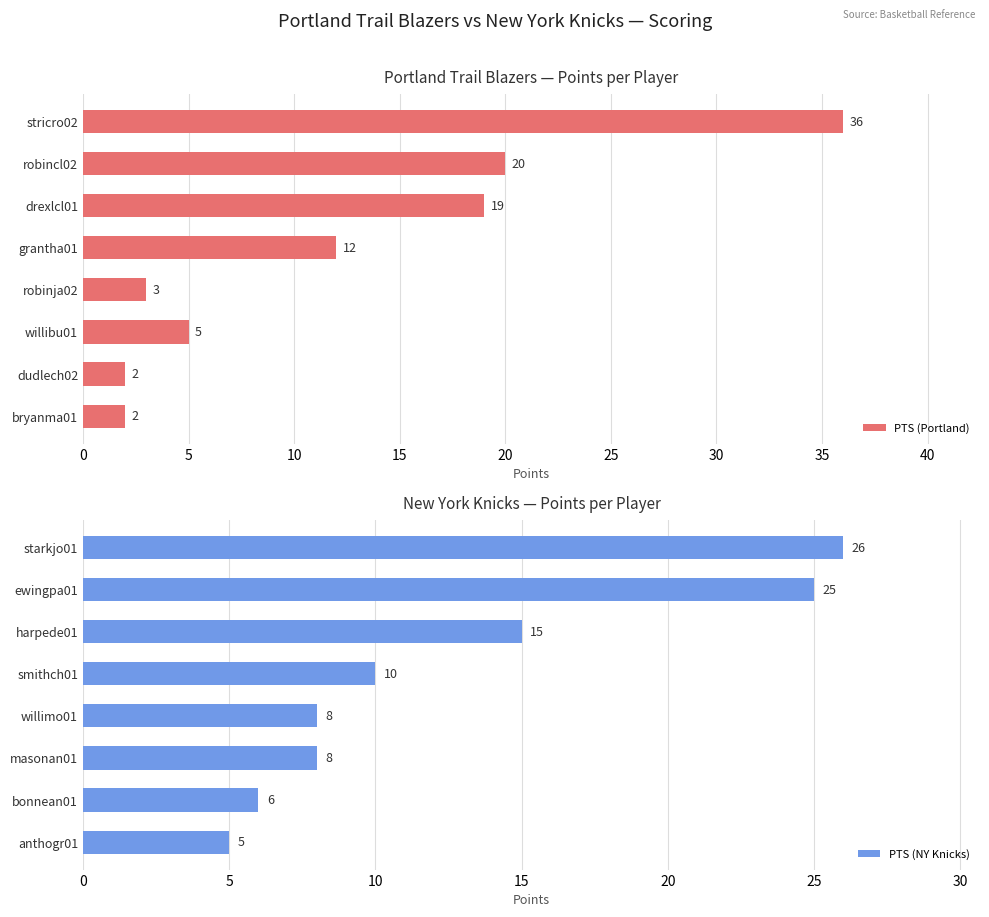

How many data points does each series have?

8